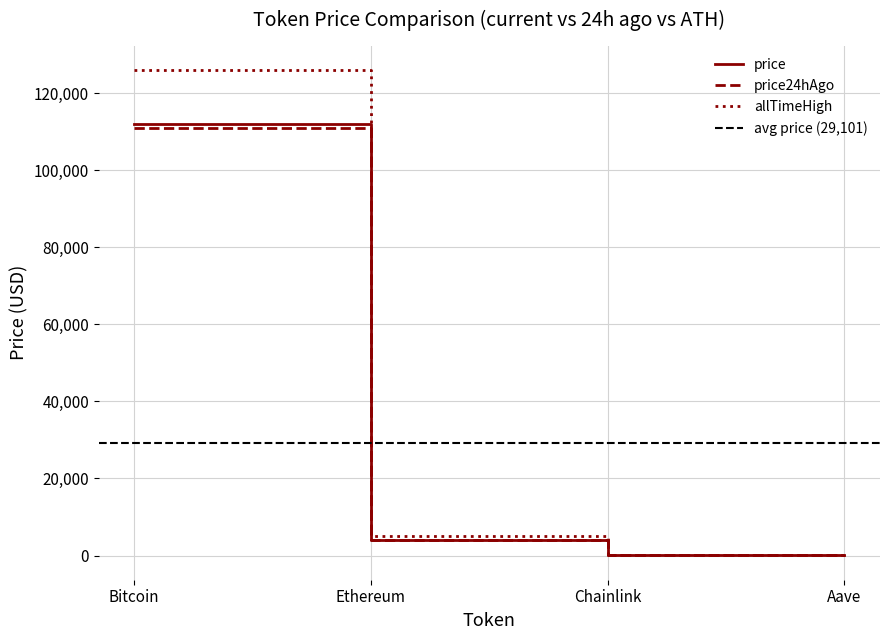

Is it true that price equals 7151.9 at Ethereum?

False